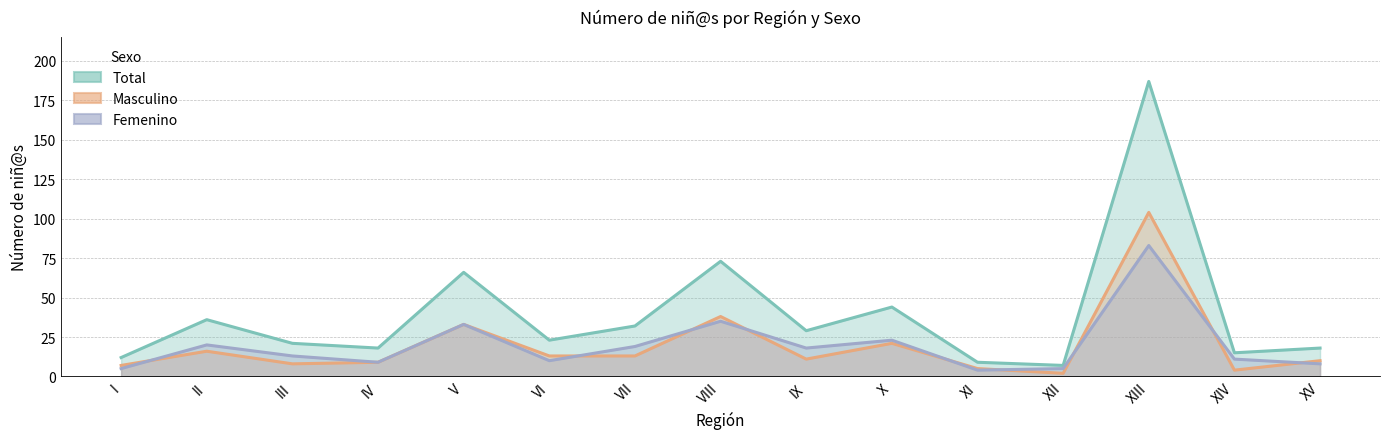

At which category is the sum across all series the highest?

XIII